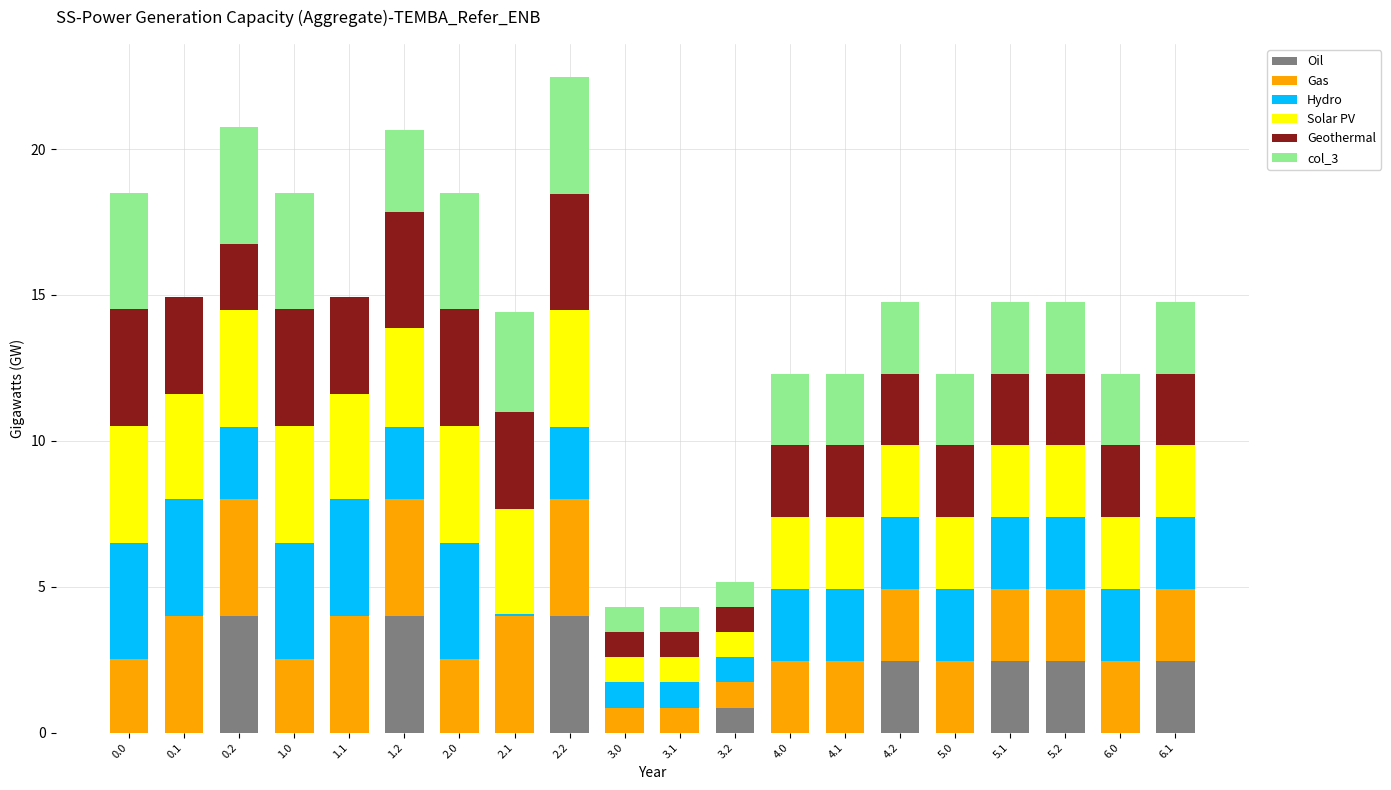

The value of Oil at 1.2 is 6.4. True or false?

False